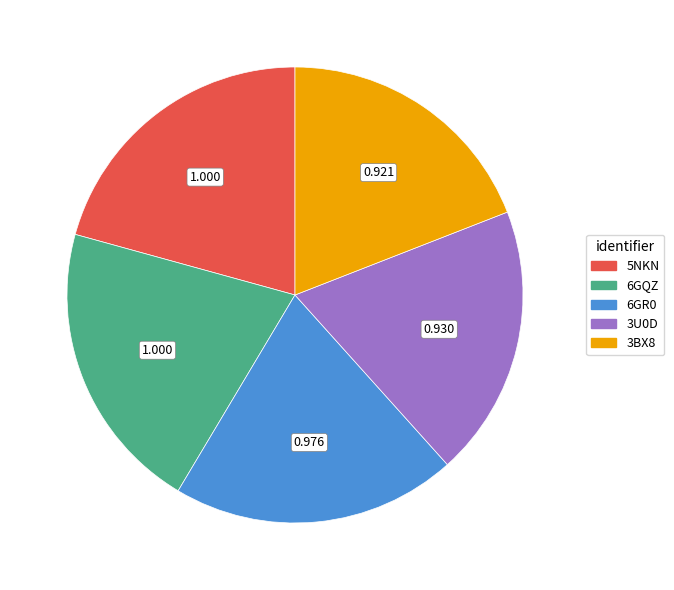

Does any single category account for the majority?

No